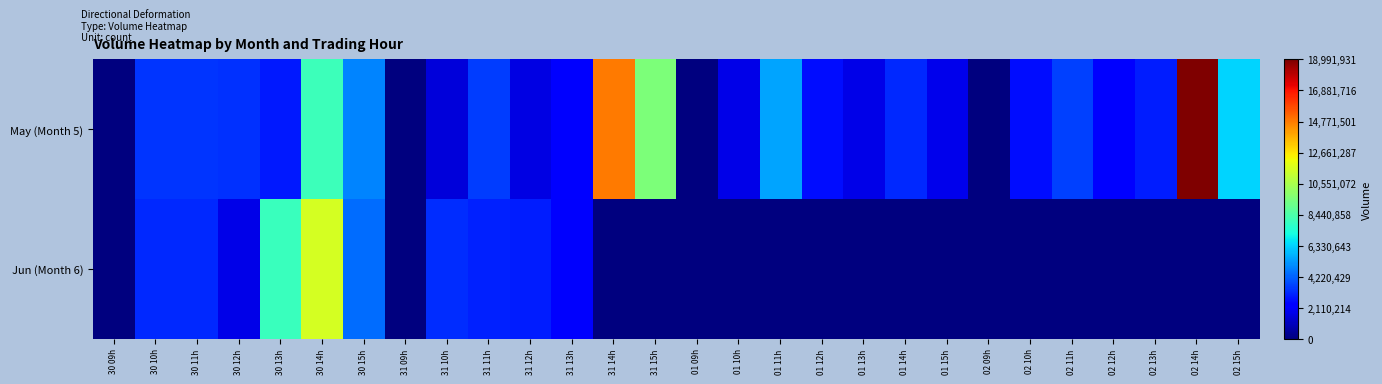

Rank the series at 01 09h from highest to lowest value.

May (Month 5), Jun (Month 6)